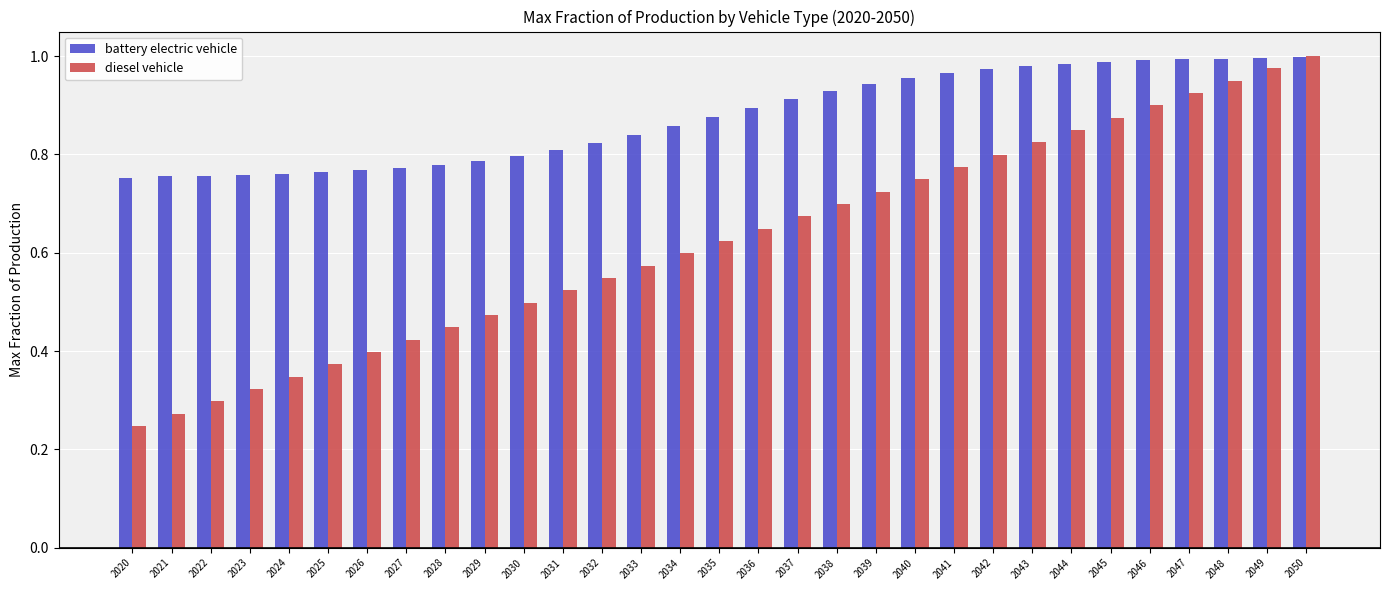

Which series has the largest range (max minus min)?

diesel vehicle